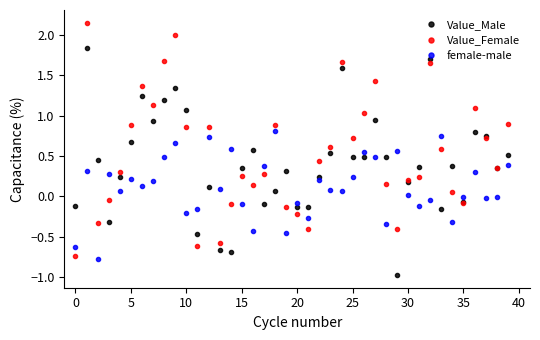

What is the minimum value shown in the chart?

-1.0